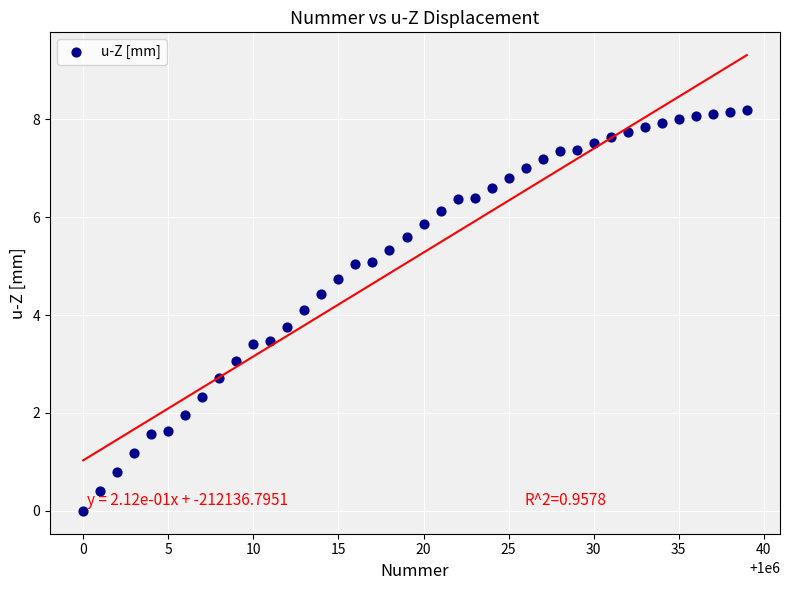

What is the range of Y values (max minus min)?

8.2